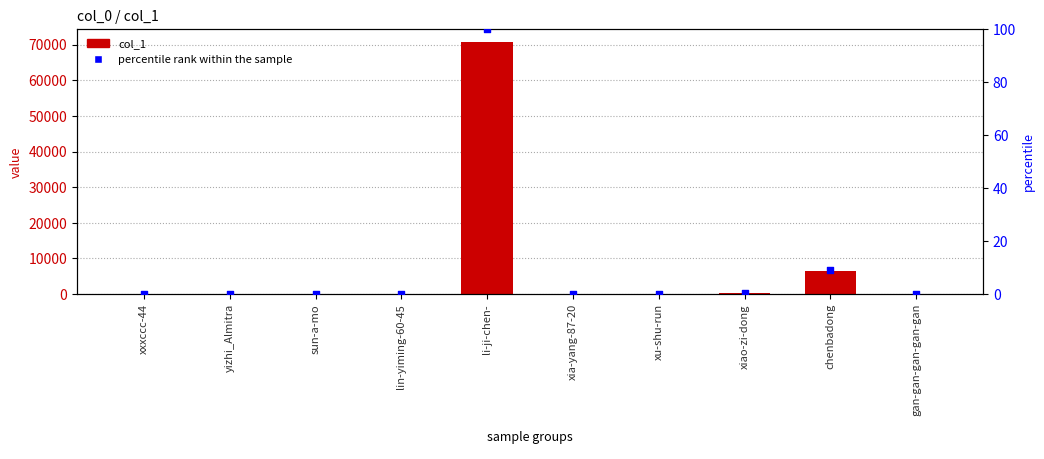

Which series has the widest spread of Y values?

col_1